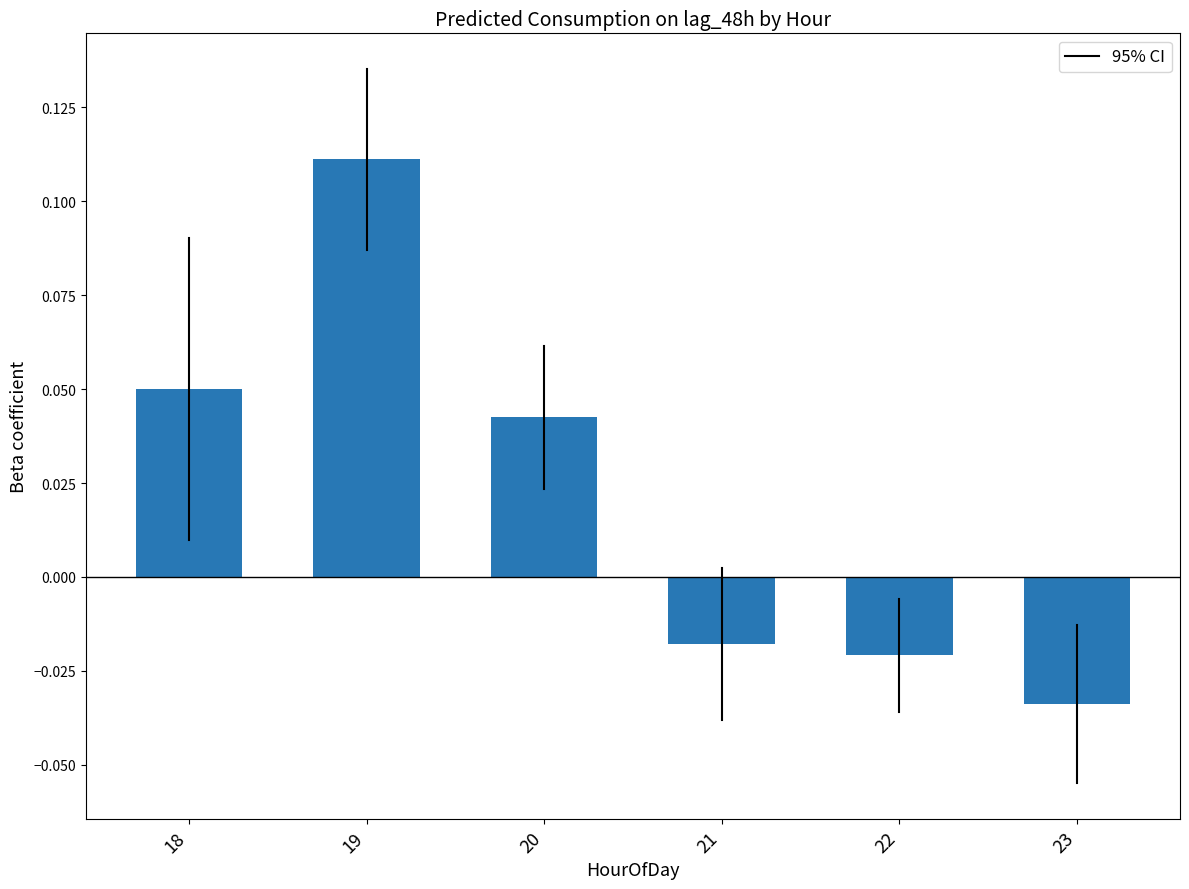

Does the chart contain stacked bars?

No